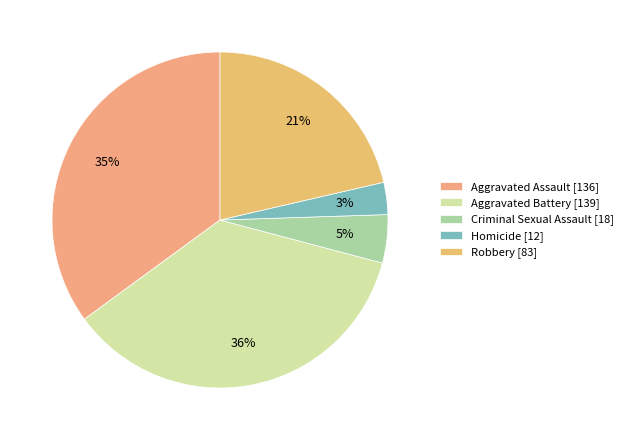

How many segments does this pie chart have?

5